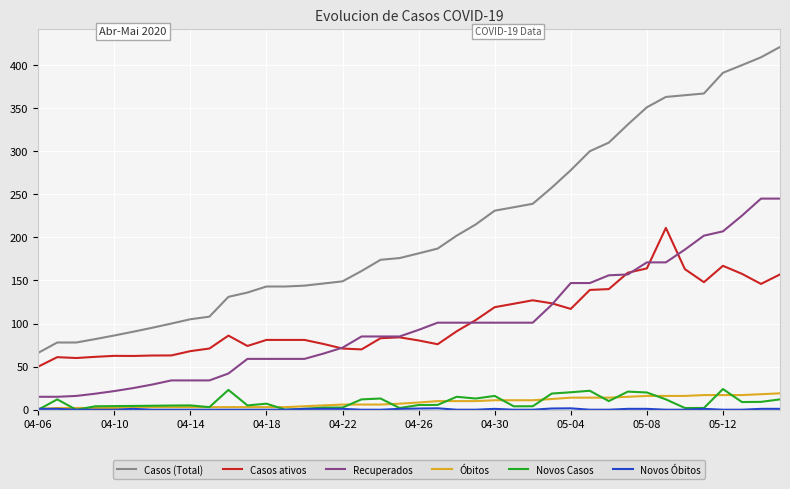

True or false: Recuperados and Óbitos cross at least once.

False